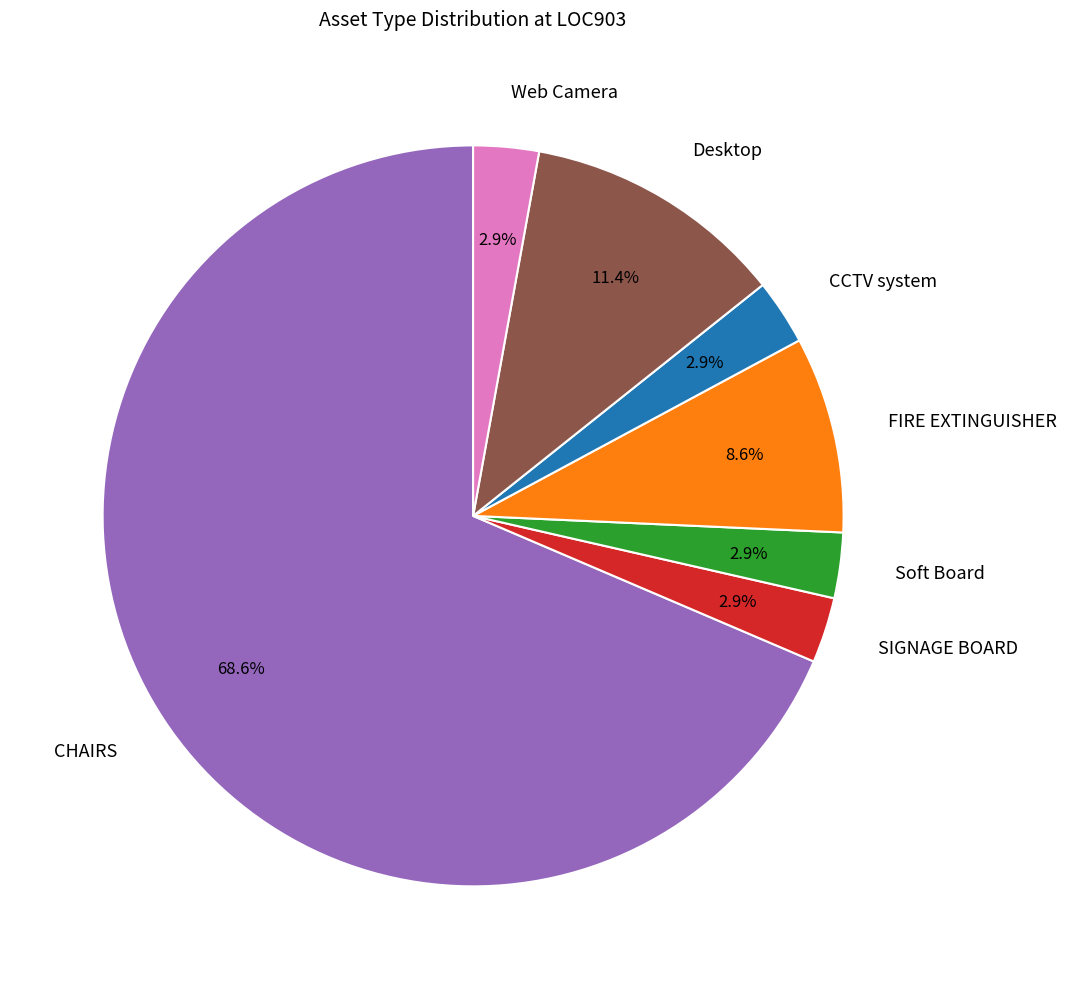

To the nearest percent, what percentage of the pie is Web Camera?

3%